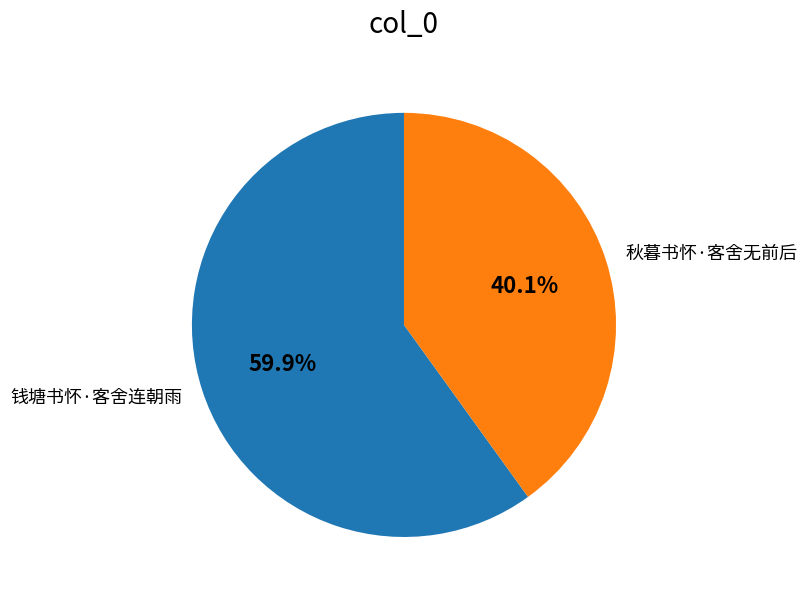

How many slices are in this pie chart?

2